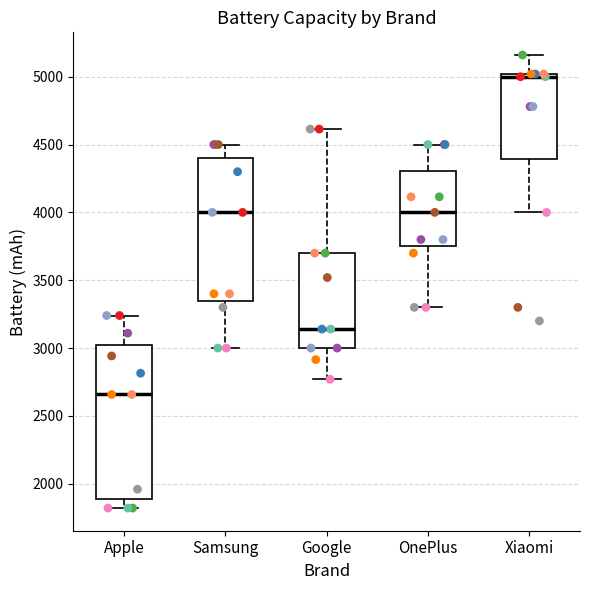

Reading left to right, read every box against the y-axis: the position of its median line, the range the box covers, and the ends of its whiskers. The values are not printed on the chart, so give them approximately, as read against the axis.

Apple: median 2650, box 1900 to 3050, whiskers 1800 to 3250
Samsung: median 4000, box 3350 to 4400, whiskers 3000 to 4500
Google: median 3150, box 3000 to 3700, whiskers 2750 to 4600
OnePlus: median 4000, box 3750 to 4300, whiskers 3300 to 4500
Xiaomi: median 5000 (just below the box's upper edge), box 4400 to 5000, whiskers 4000 to 5150